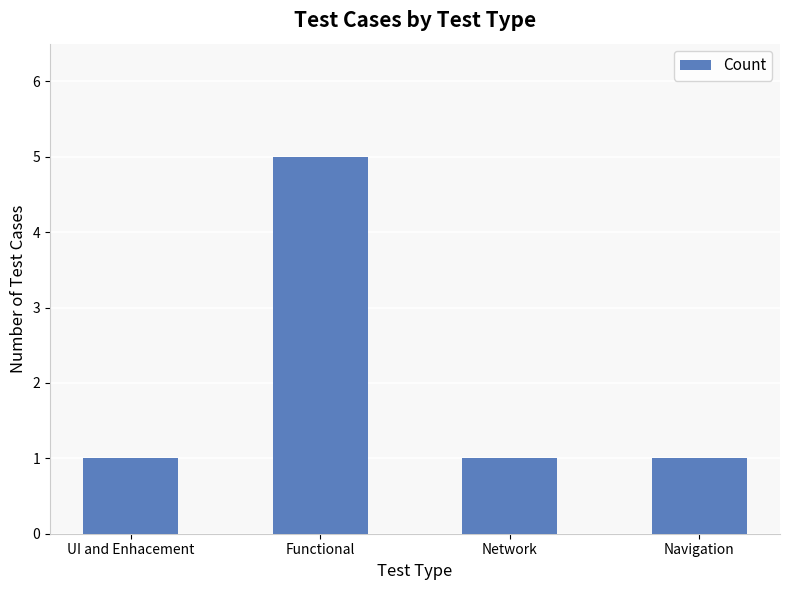

Reading left to right, transcribe all the data shown in this chart.

UI and Enhacement=1	Functional=5	Network=1	Navigation=1